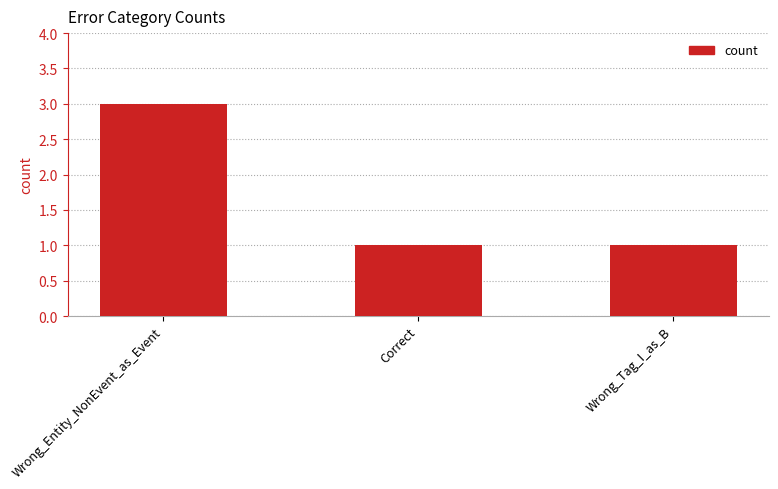

What is the label of the 3rd bar from the left?

Wrong_Tag_I_as_B